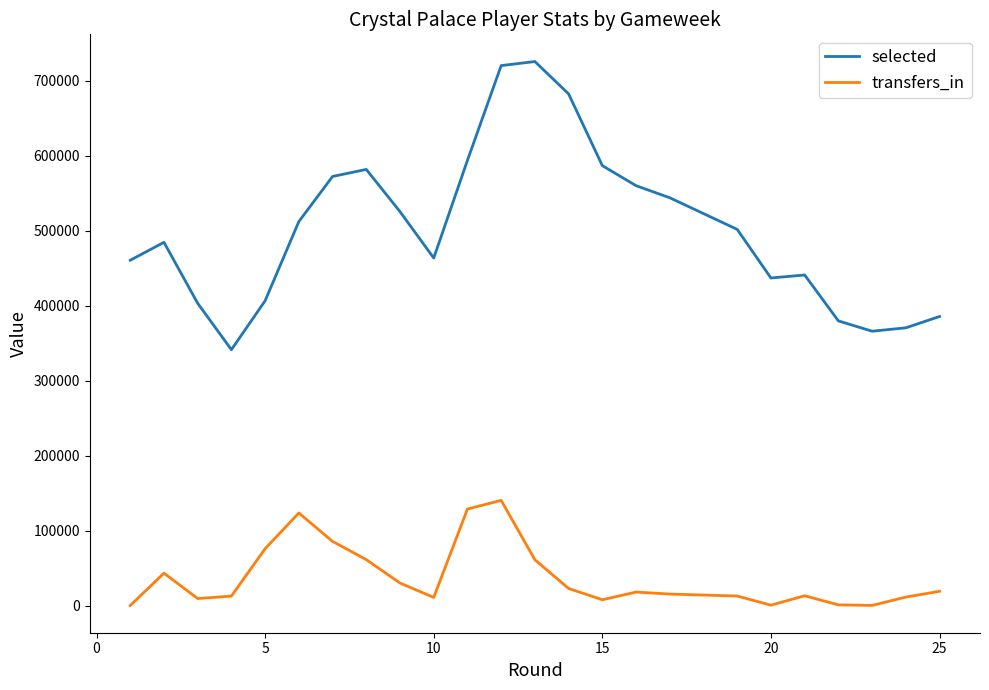

What is the difference between the maximum and minimum values in the transfers_in series?

140216